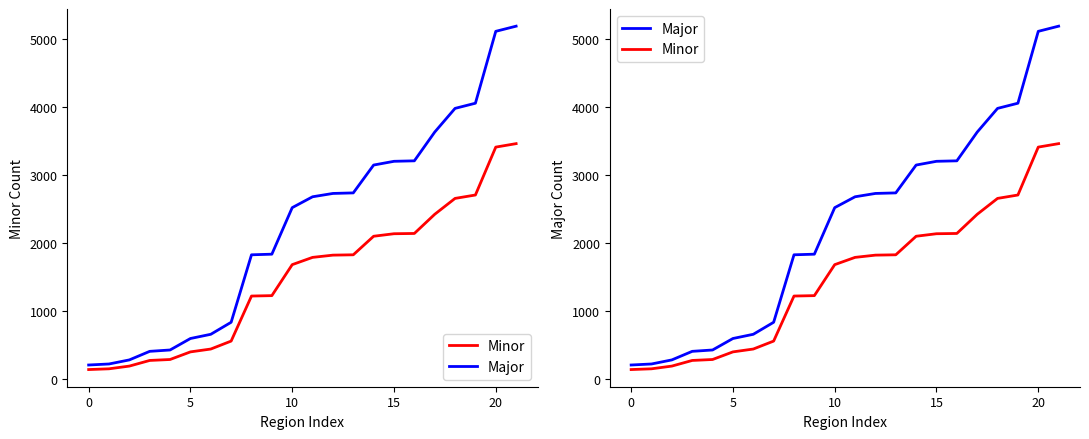

The Minor series shows 247 at 5. True or false?

False